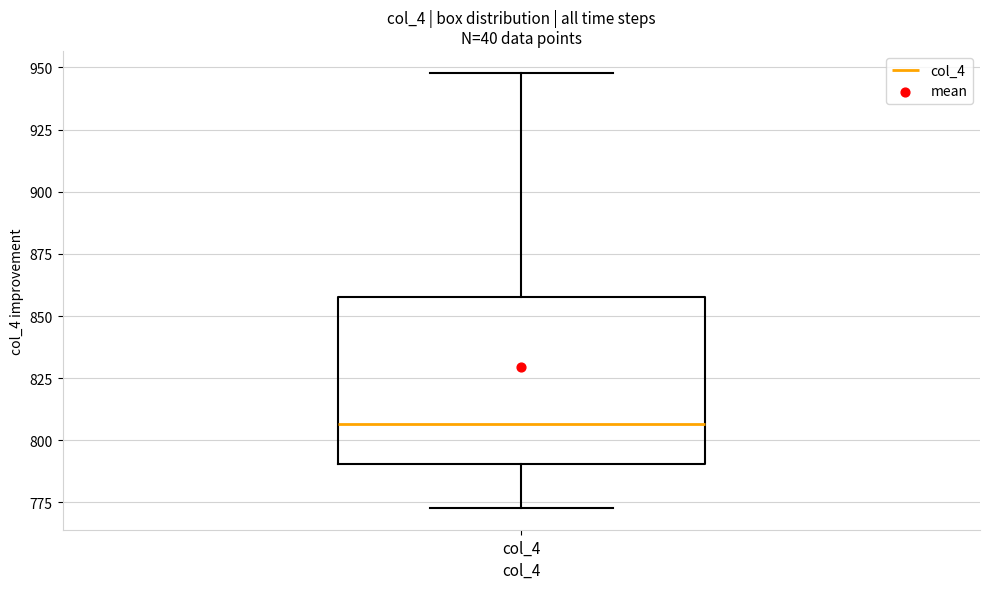

Read this box plot against the y-axis: the position of the median line, the range covered by the box, and the ends of both whiskers. The values are not printed on the chart, so give them approximately, as read against the axis.

median 805, box 790 to 860, whiskers 775 to 950